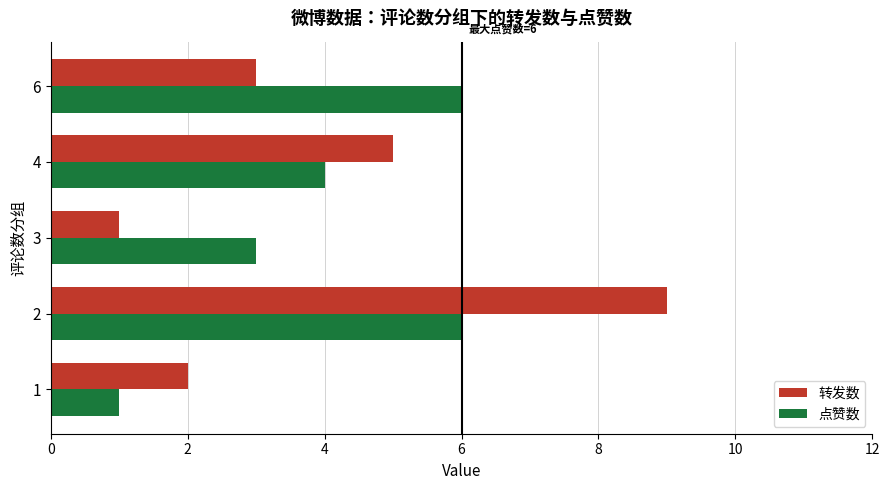

List the labels in order of 转发数 value, largest first.

2, 4, 6, 1, 3